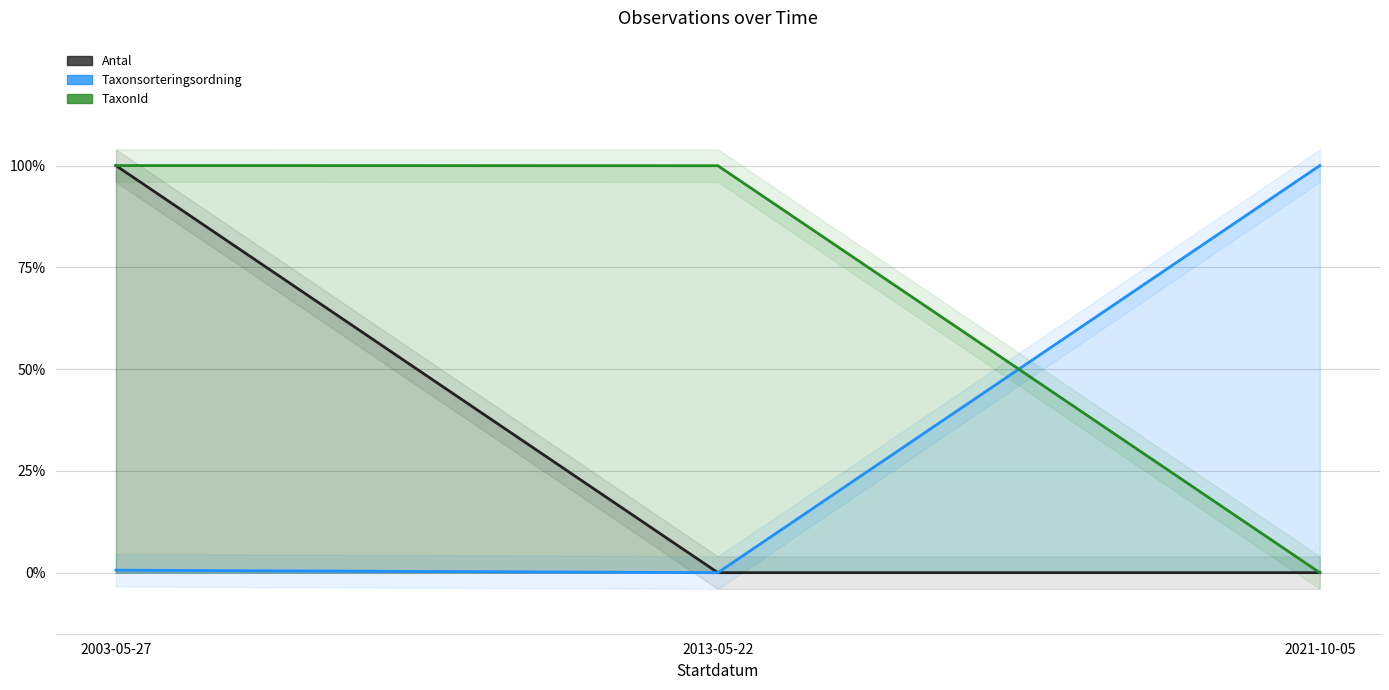

What is the sum of the TaxonId values at 2003-05-27 and 2013-05-22?

2.0